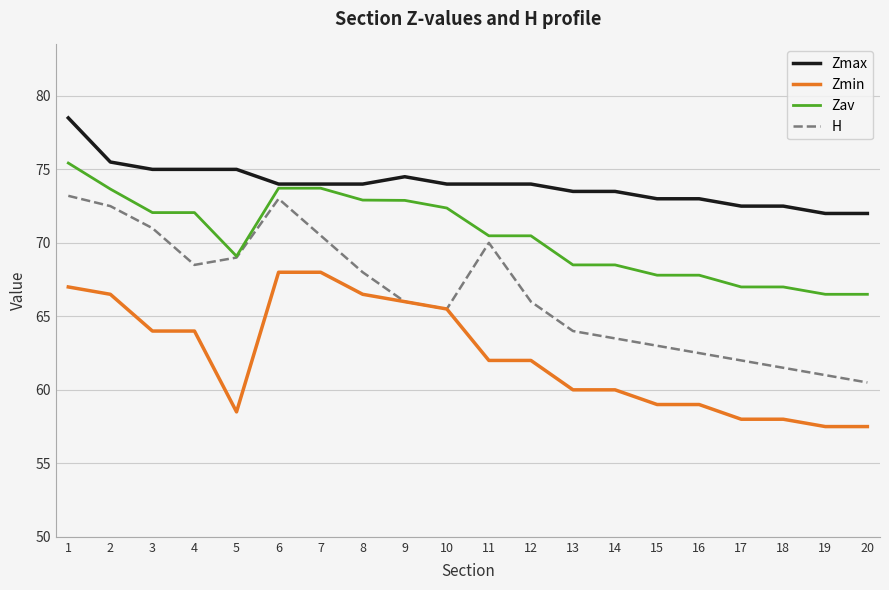

True or false: Zav has a value of 117.8 at 17.

False